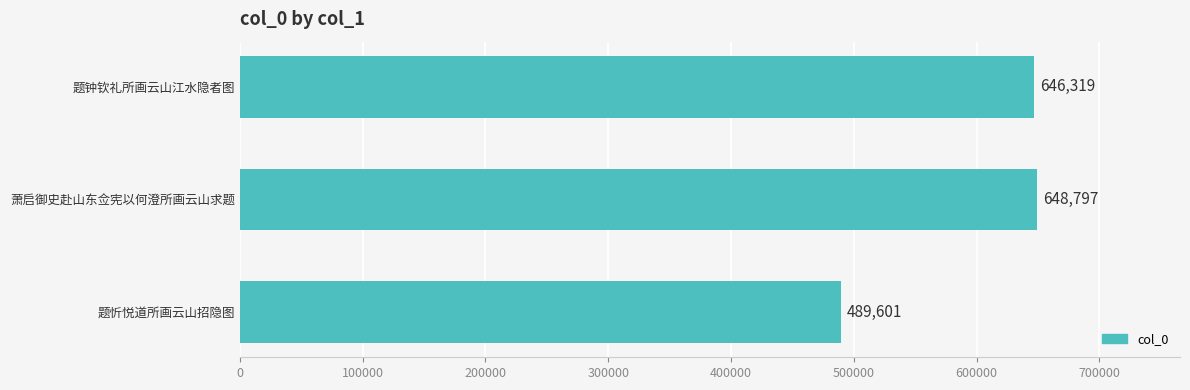

What is the sum of all values?

1784717